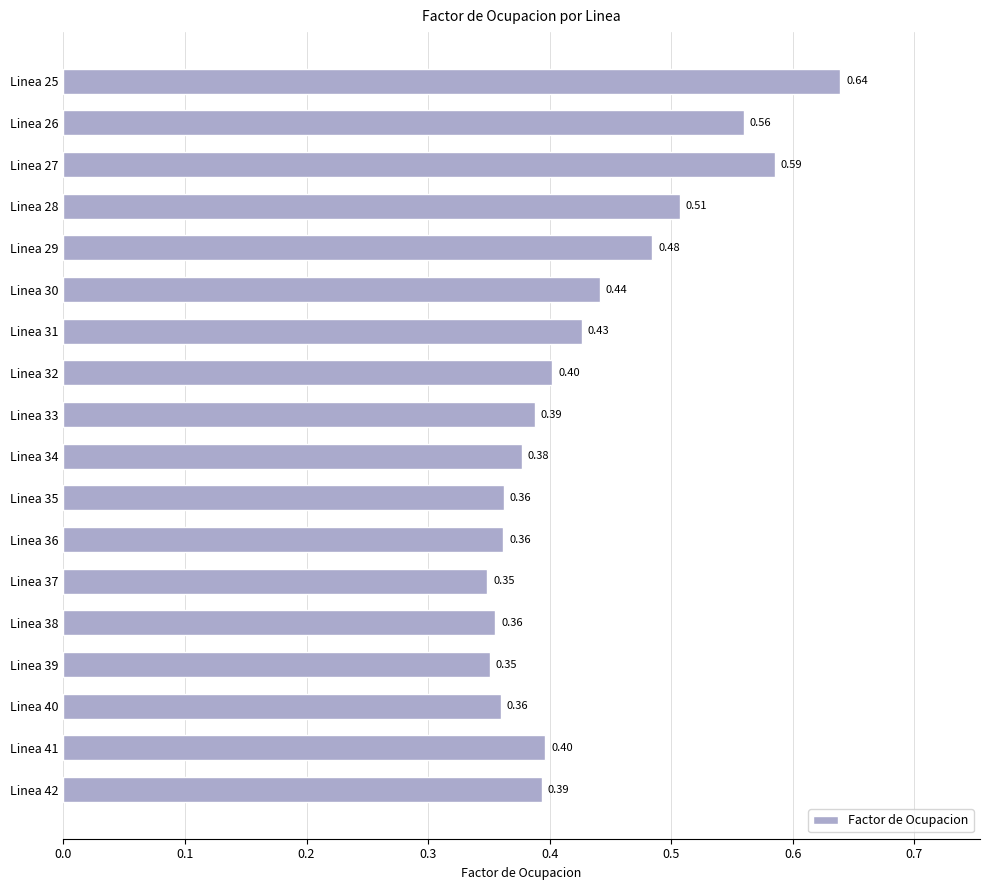

What is the change in value from Linea 39 to Linea 28?

+0.2